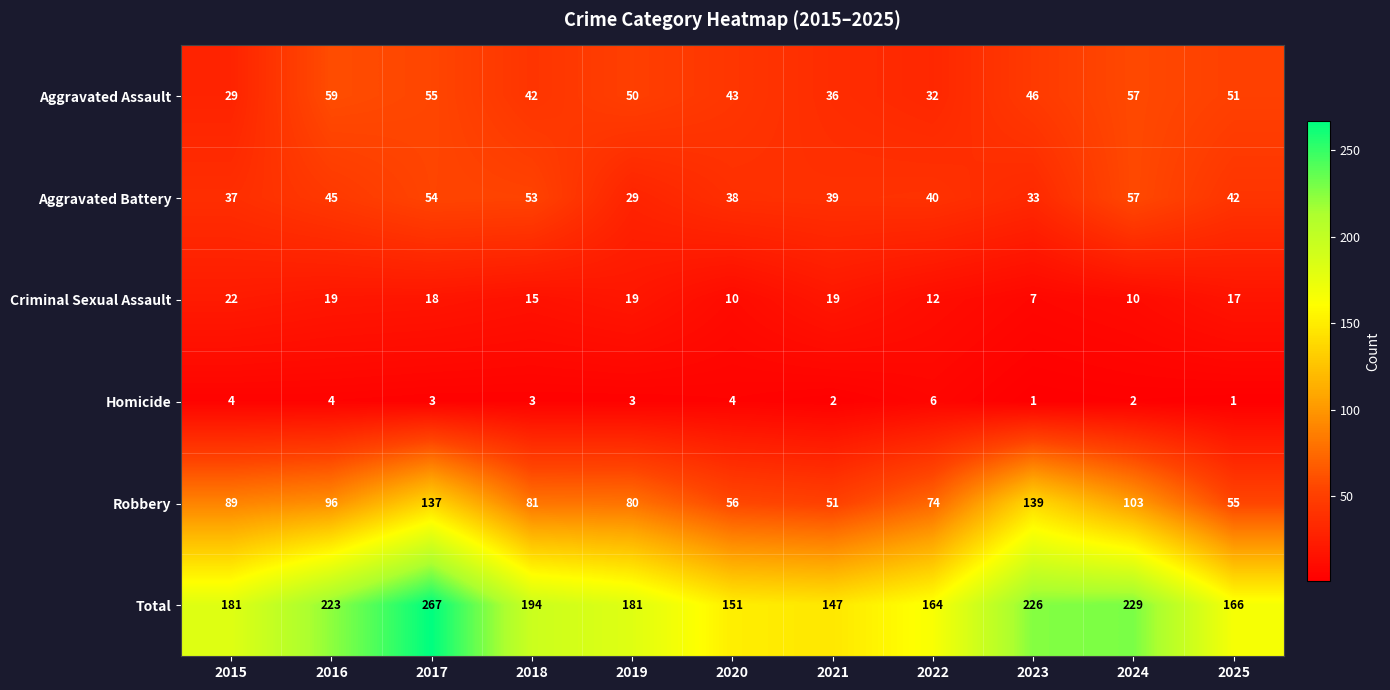

What is the highest value of the Criminal Sexual Assault series?

22